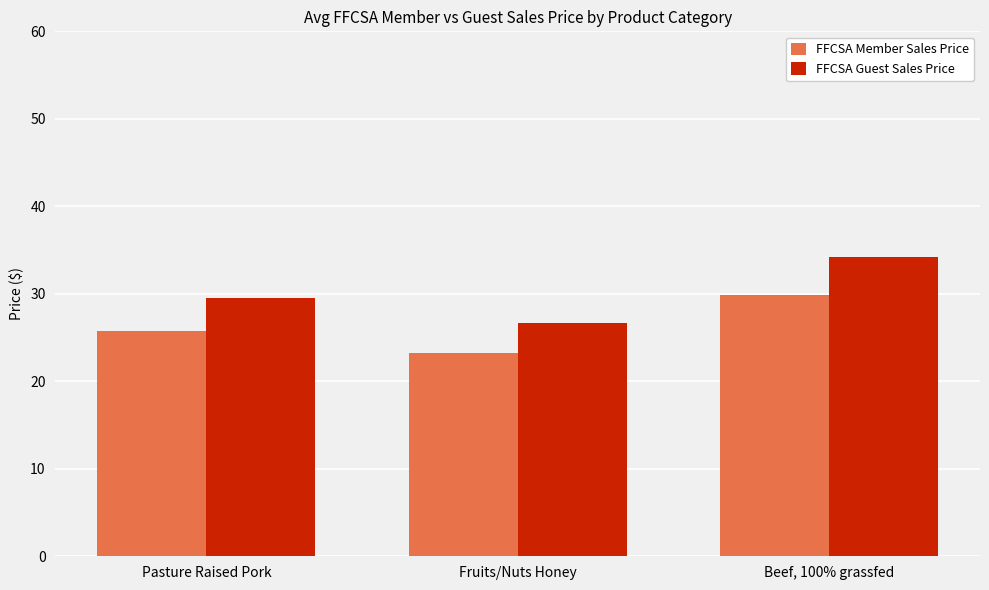

What are all the series names shown in the legend?

FFCSA Member Sales Price, FFCSA Guest Sales Price